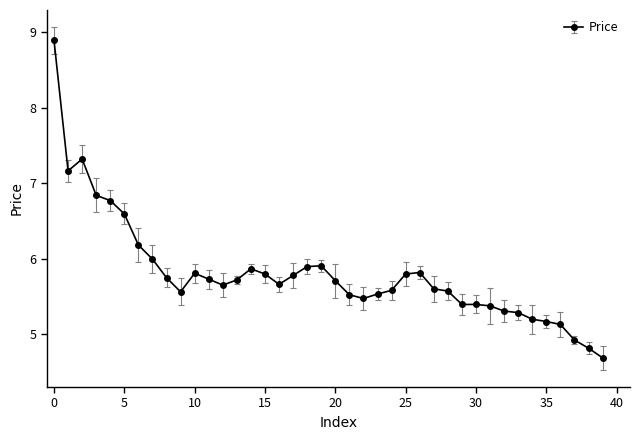

What is the difference between the maximum and minimum values?

4.2